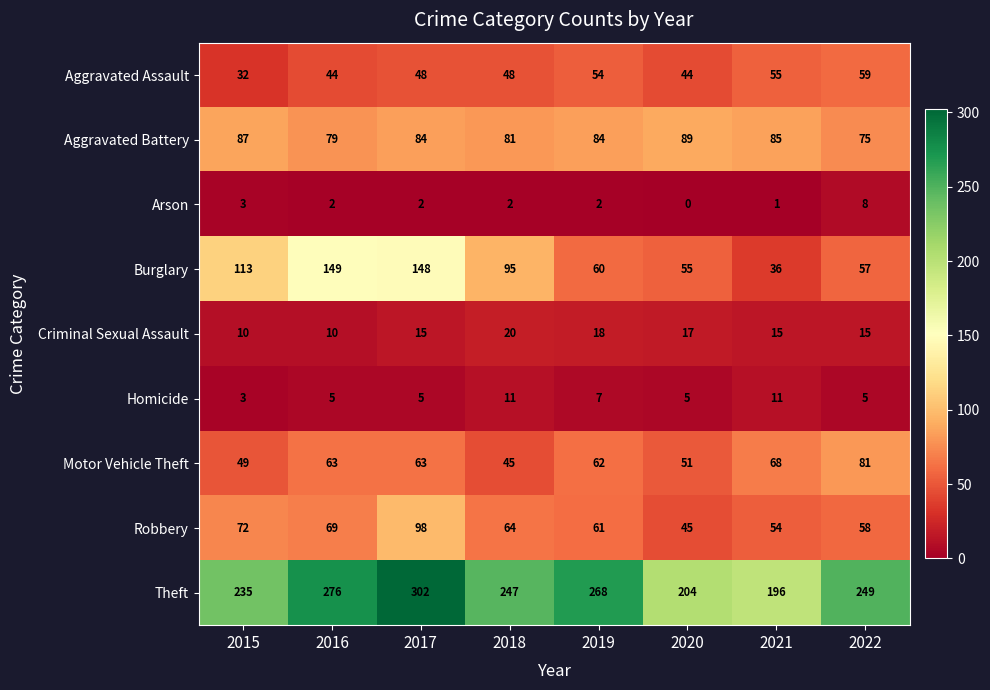

The value of Robbery at 2021 is 73. True or false?

False